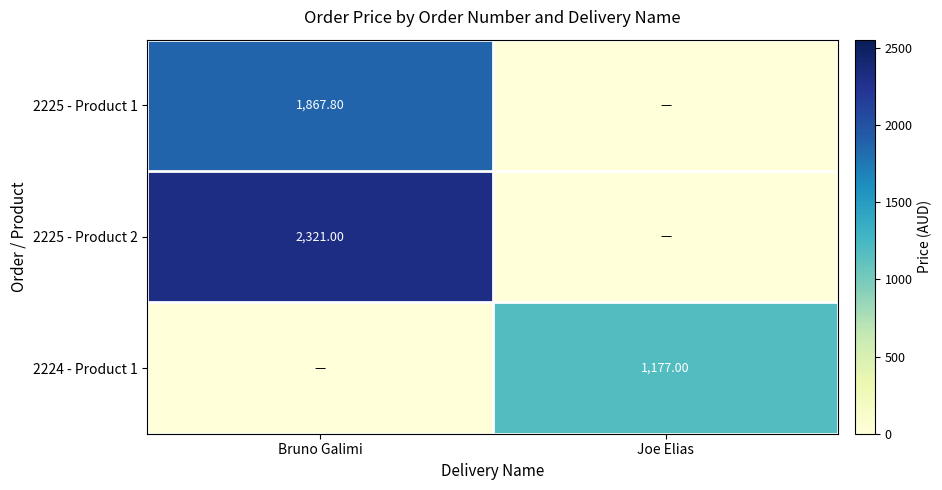

Which label corresponds to the smallest value in the chart?

Joe Elias